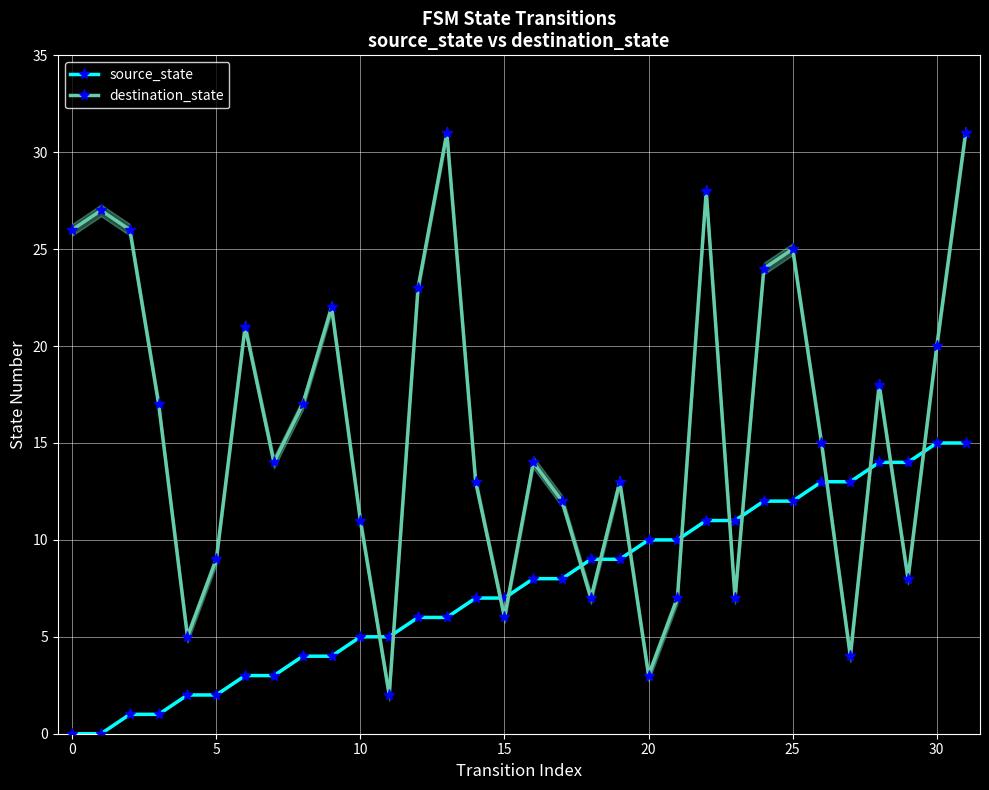

What are all the series names shown in the legend?

source_state, destination_state